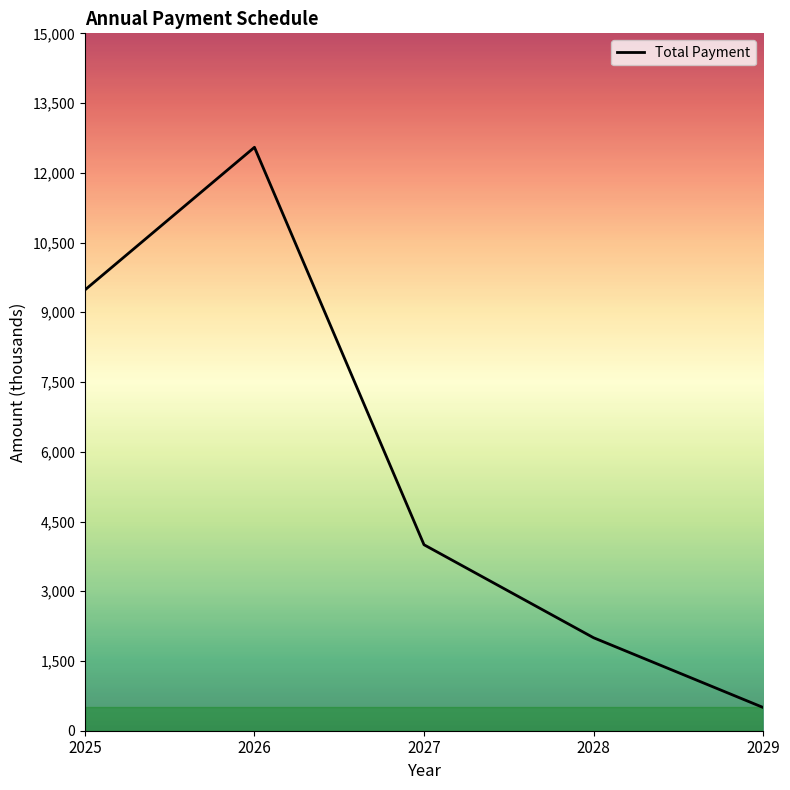

What is the maximum value shown in the chart?

12548.9